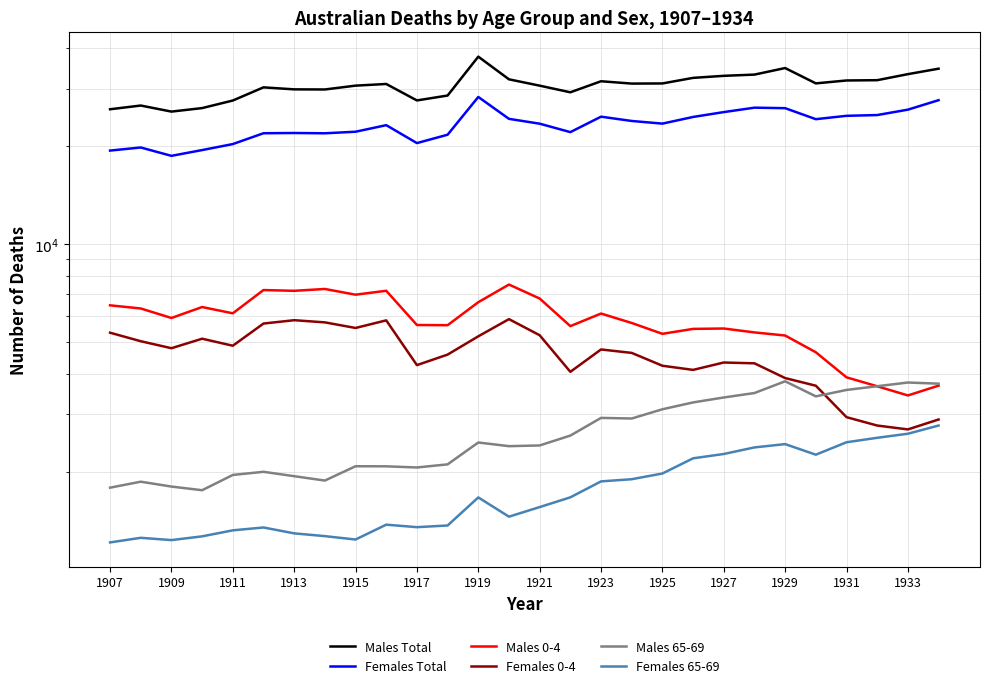

Between 1909 and 1919, which is larger?

1919